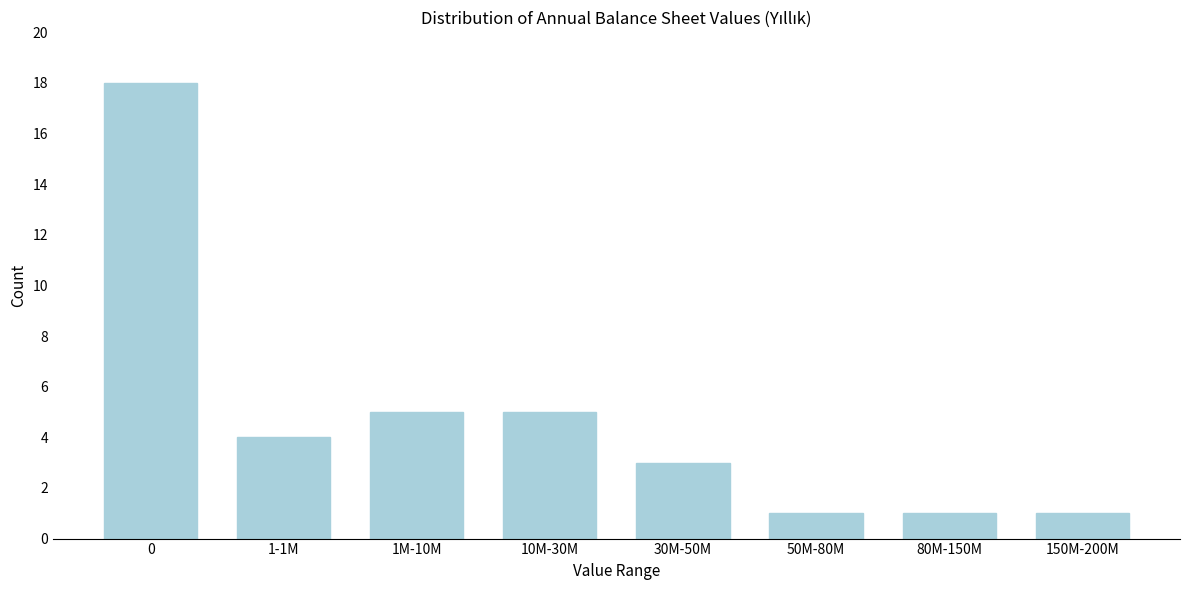

Reading left to right, extract all data points from this chart.

0=18	1-1M=4	1M-10M=5	10M-30M=5	30M-50M=3	50M-80M=1	80M-150M=1	150M-200M=1